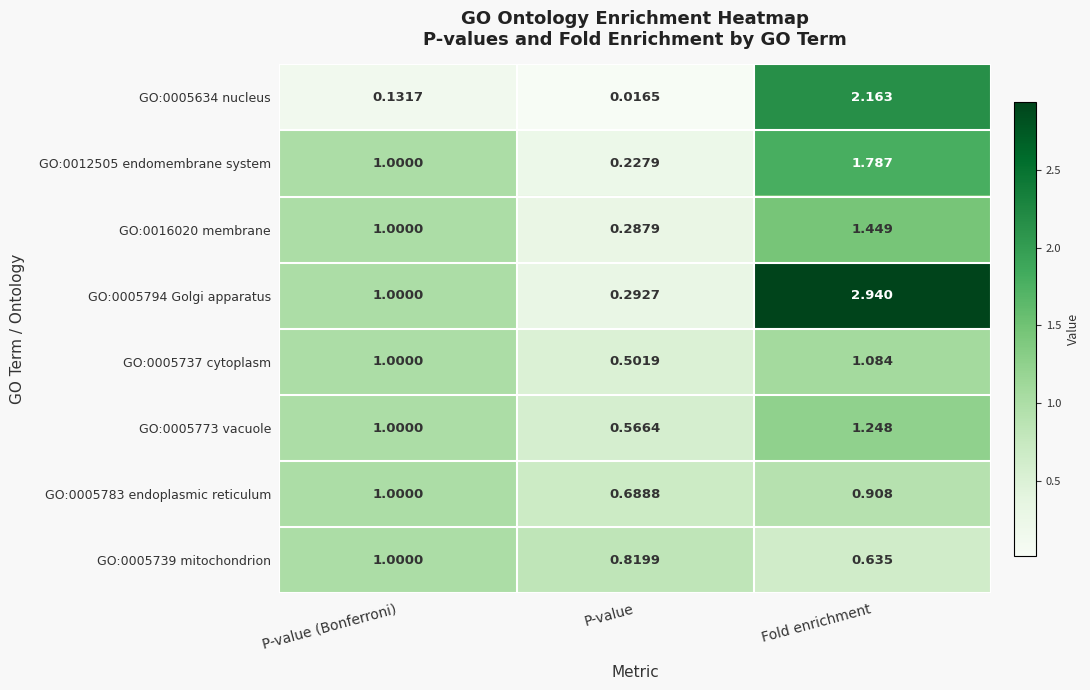

Which category has the highest value across all series?

Fold enrichment